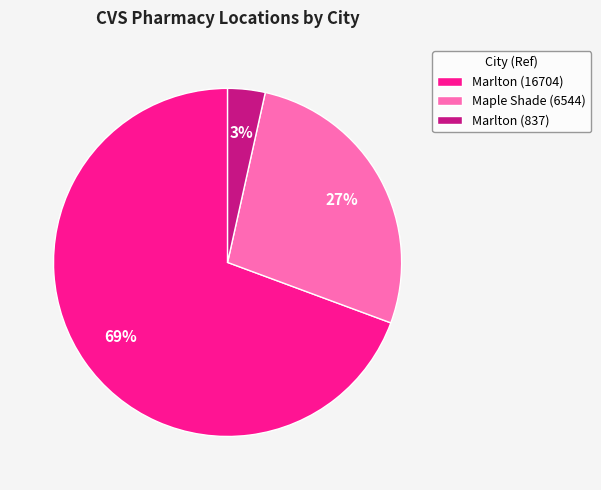

Combined, do Marlton (16704) and Maple Shade (6544) account for over 50%?

Yes